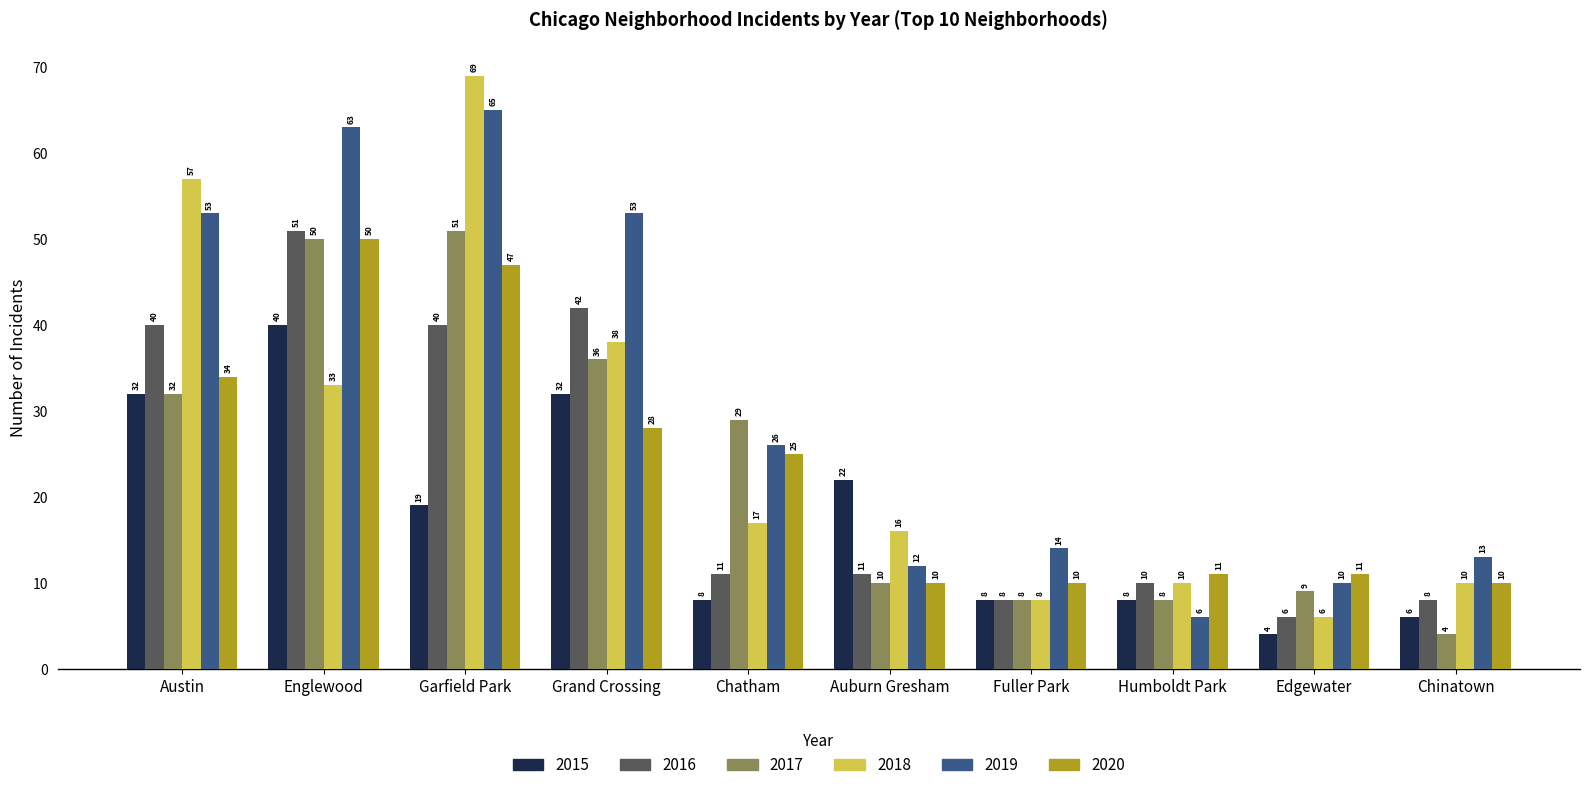

Rank the series at Garfield Park from highest to lowest value.

2018, 2019, 2017, 2020, 2016, 2015